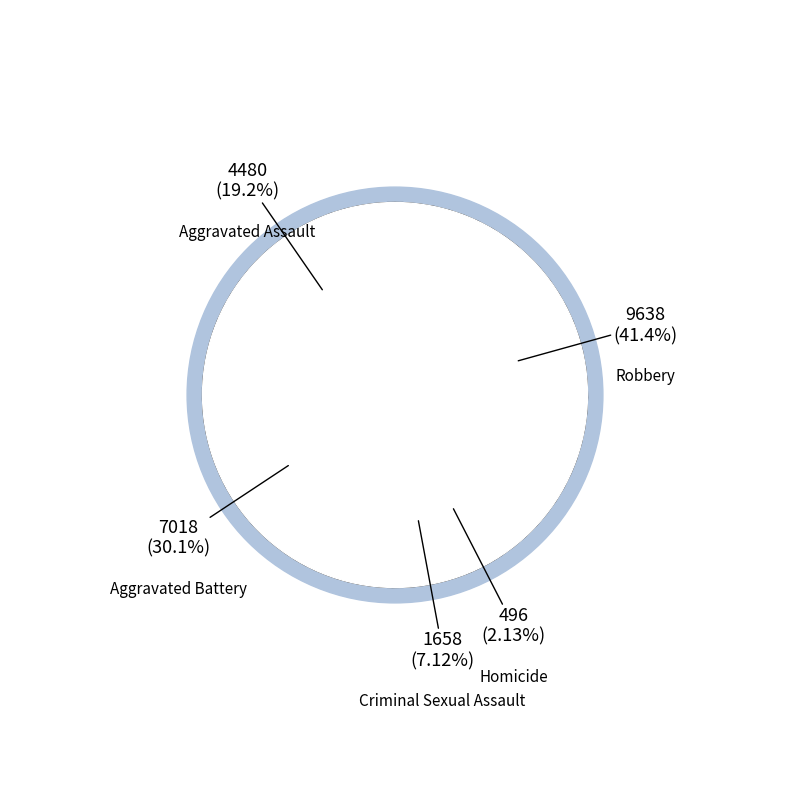

What percentage is the Homicide slice, to the nearest percent?

2%